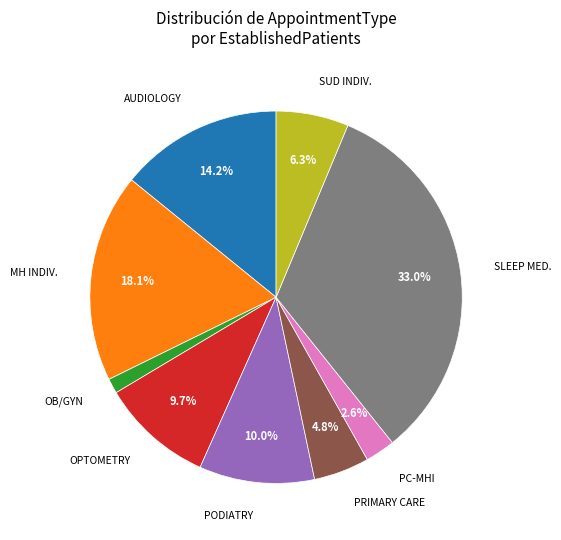

Is there a majority slice in this chart?

No